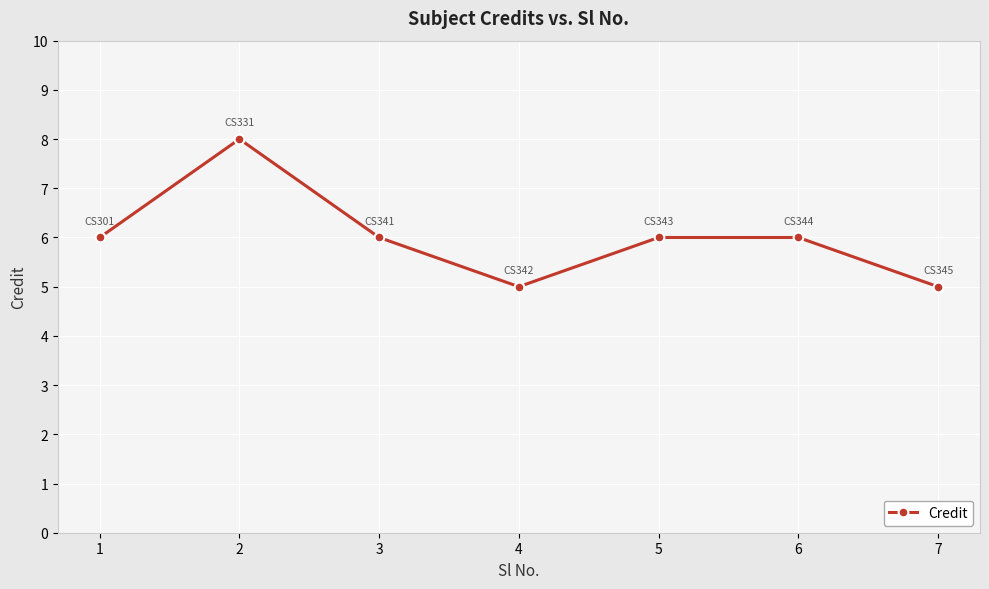

At which category does the data reach its first local peak?

2